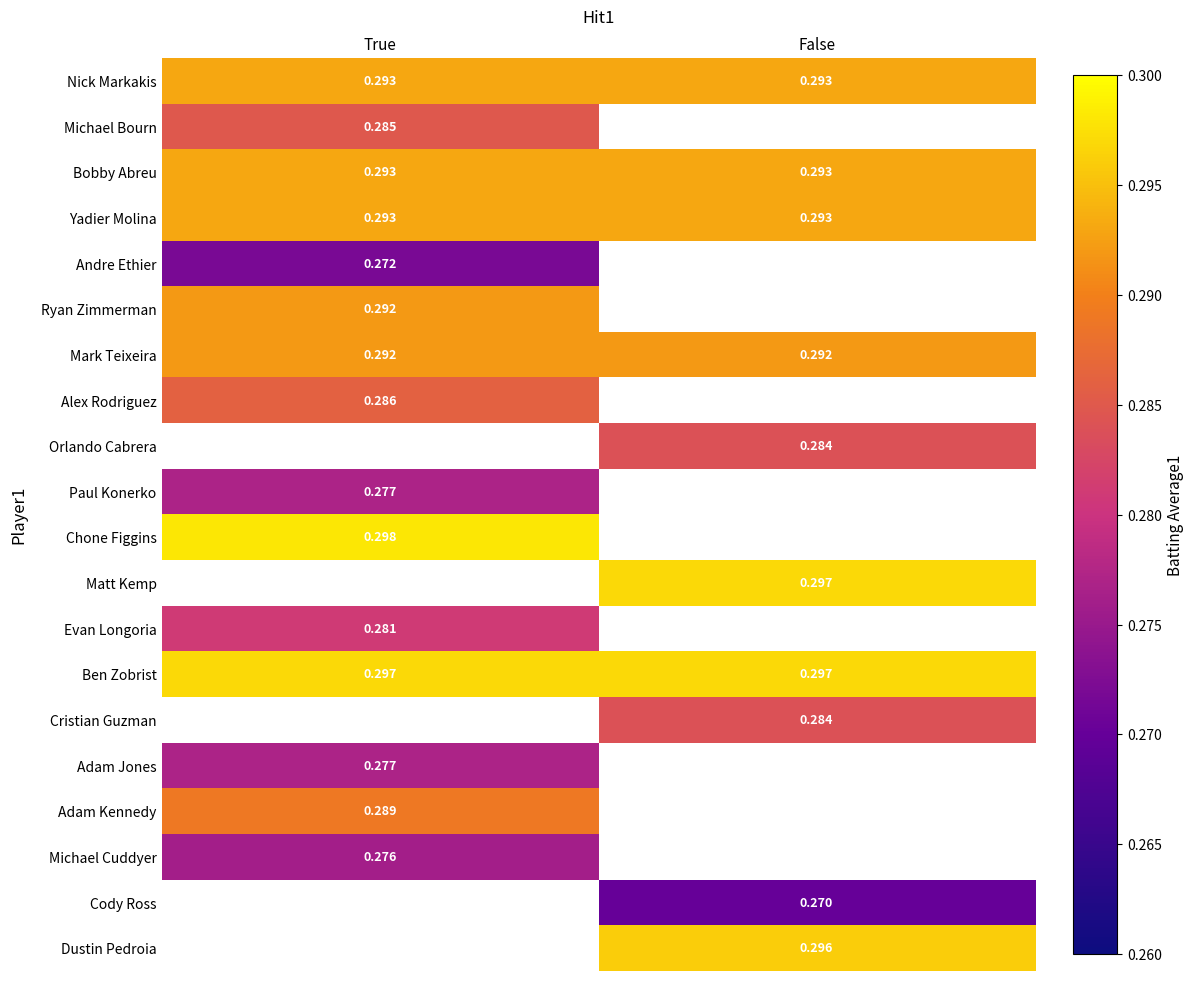

At how many categories does at least one series exceed 0?

2